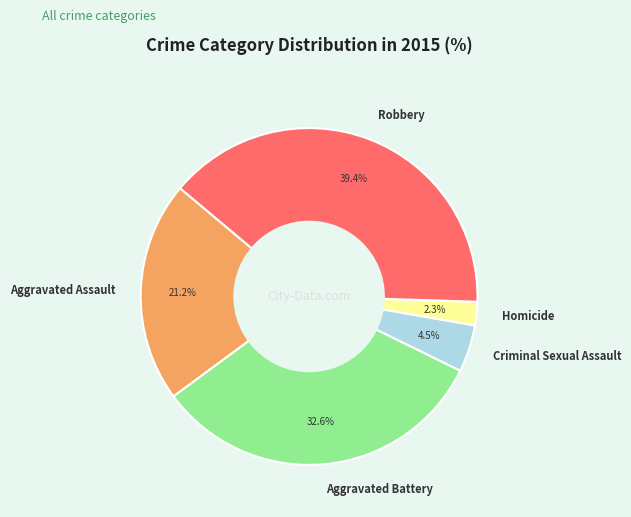

What is the smallest slice in the pie chart?

Homicide